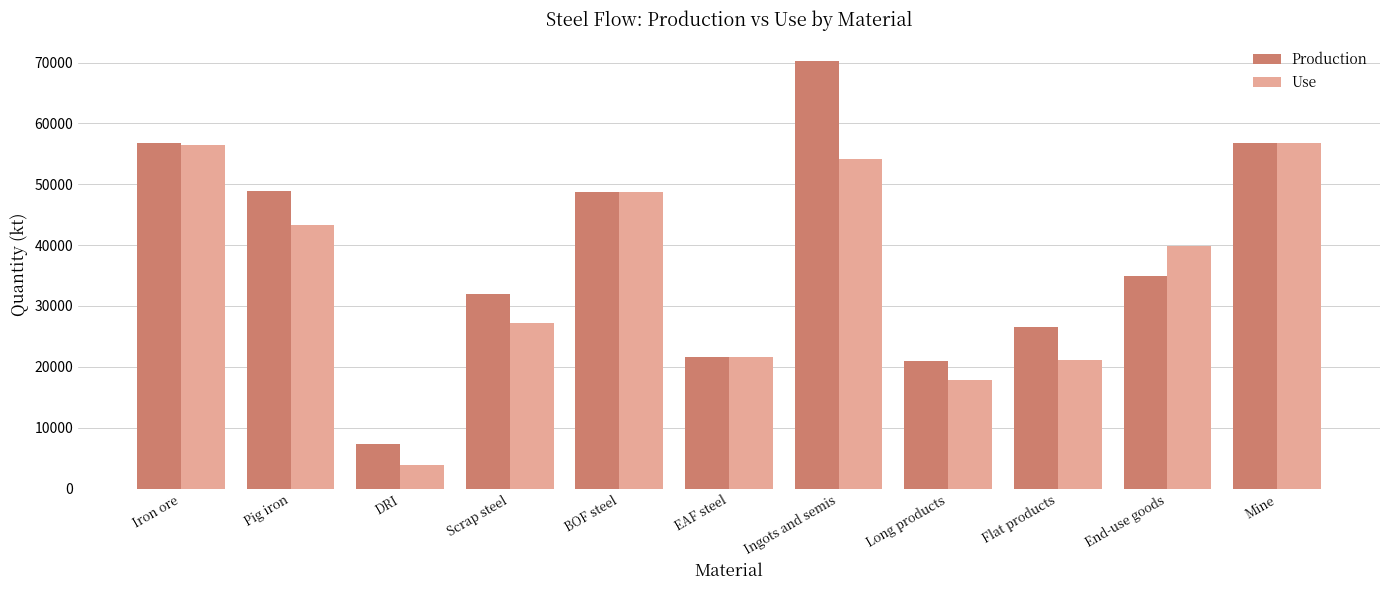

How many series are shown in this chart?

2